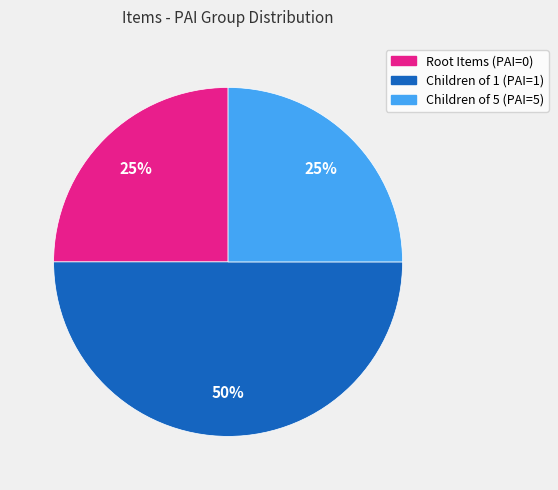

How many slices are in this pie chart?

3